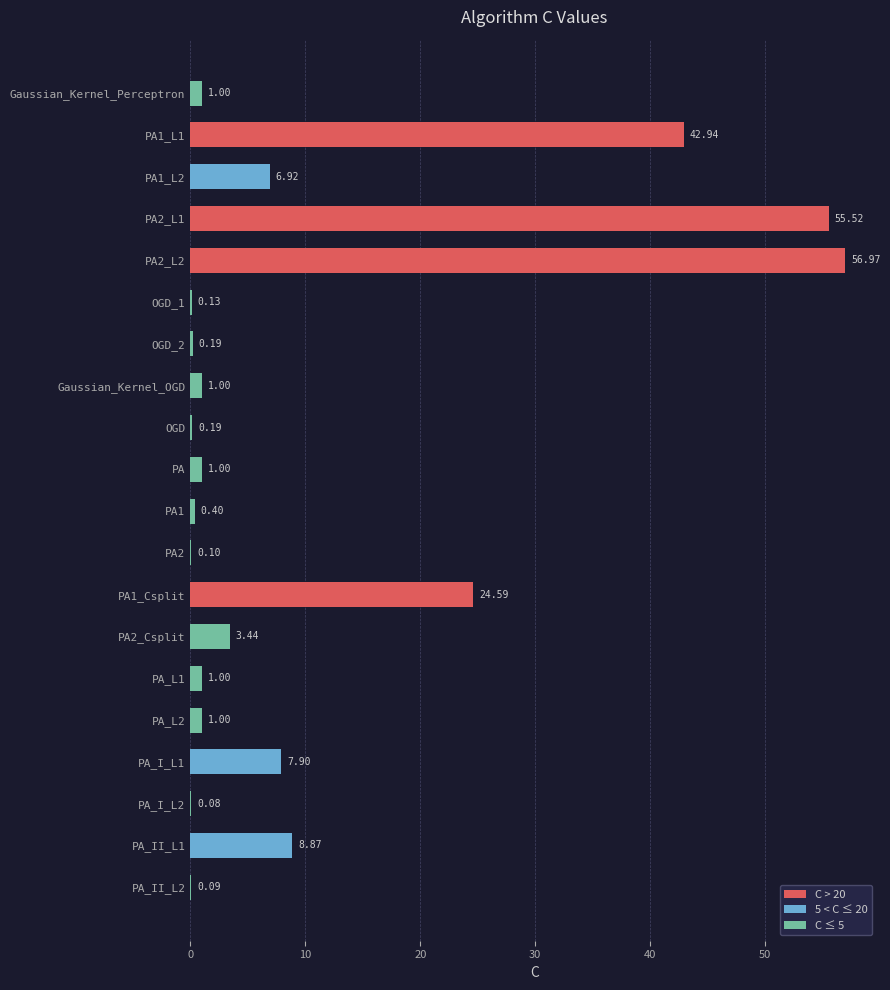

What is the average value?

10.7